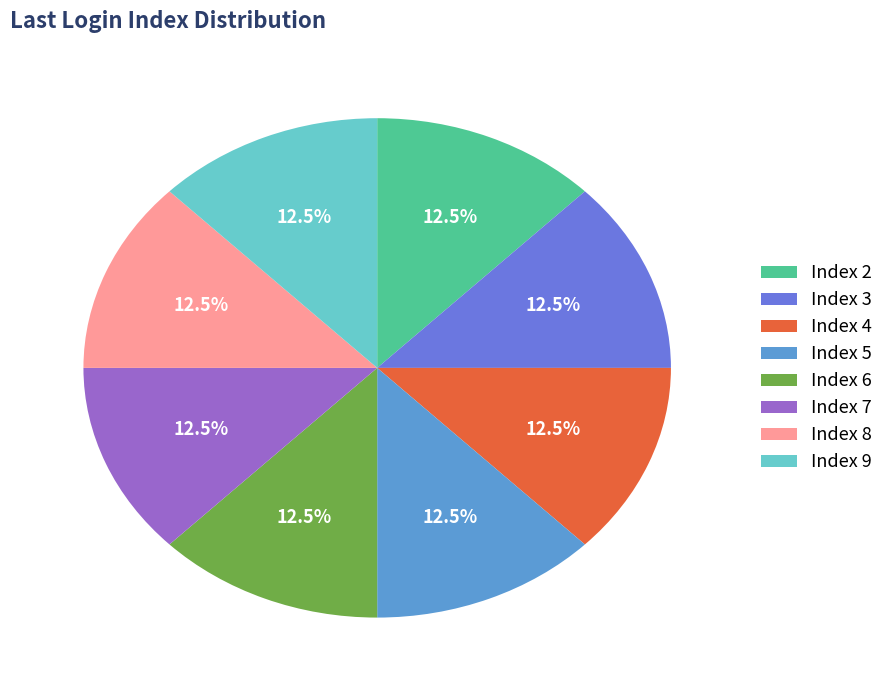

What is the ratio of the value at Index 9 to the value at Index 7?

1.0